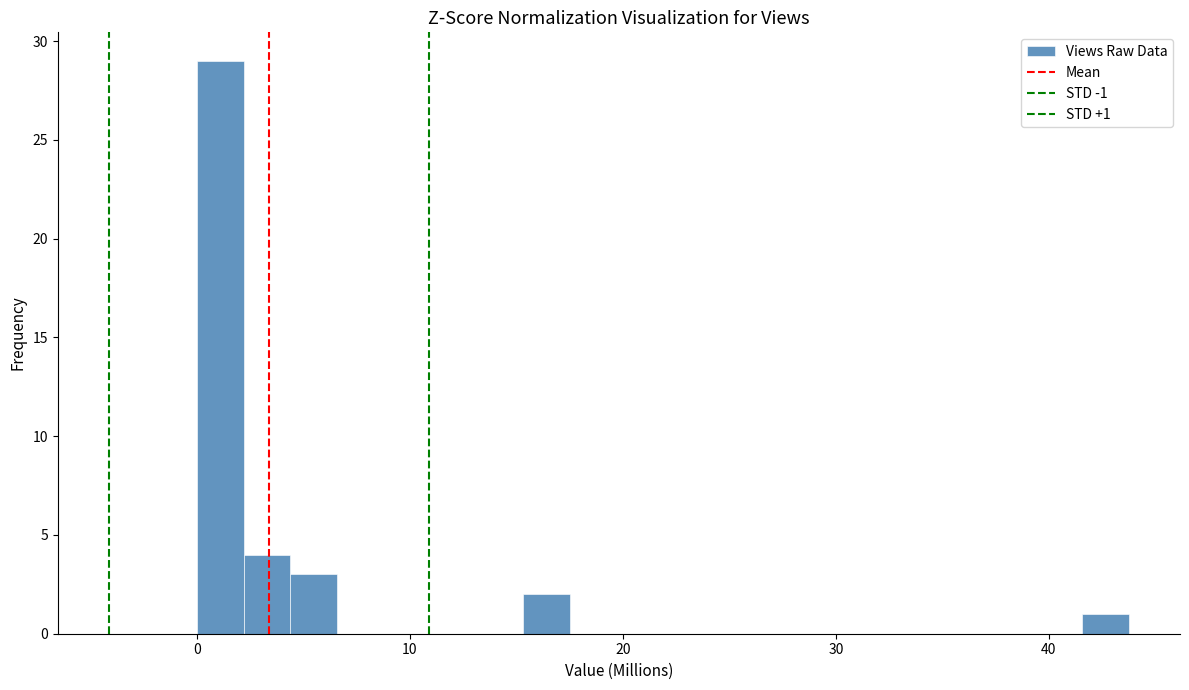

Read against the x-axis, roughly where is the centre of the tallest bar?

1